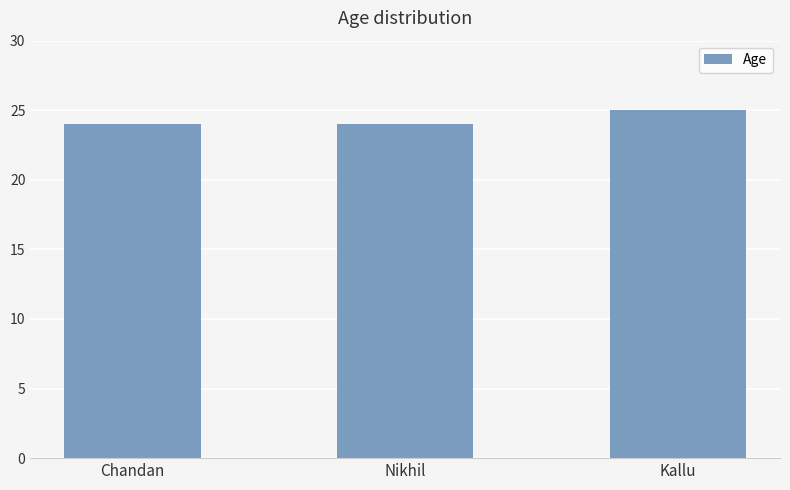

What is the minimum value shown in the chart?

24